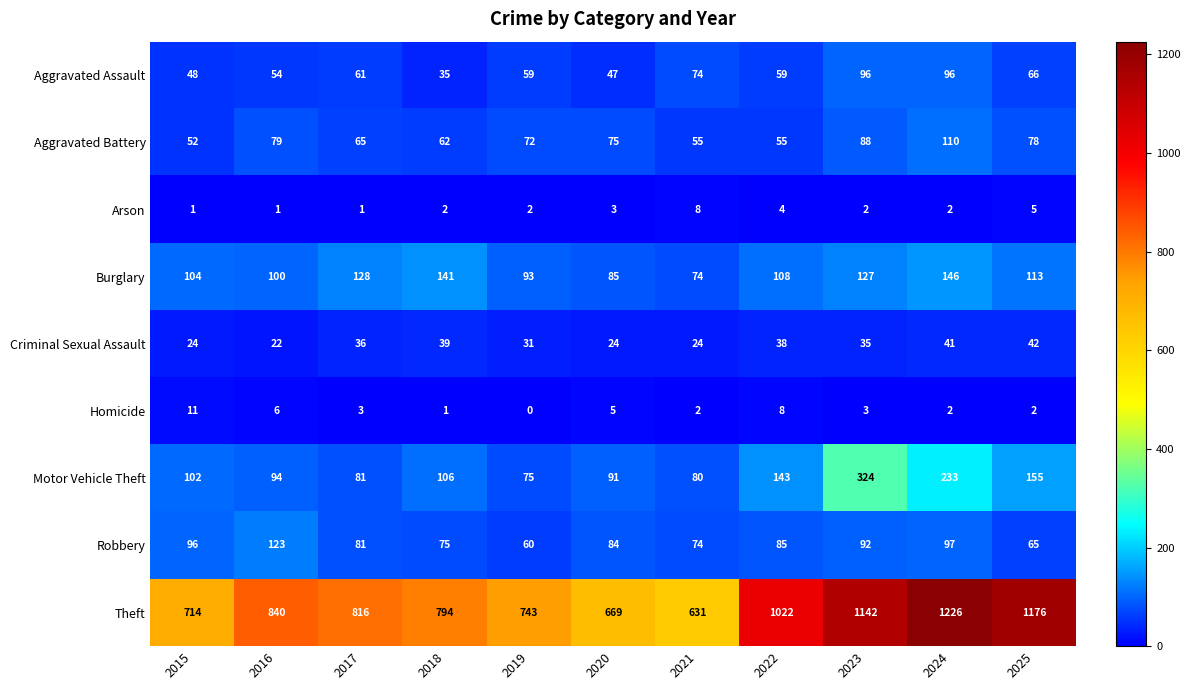

Which label corresponds to the smallest value in the chart?

2019